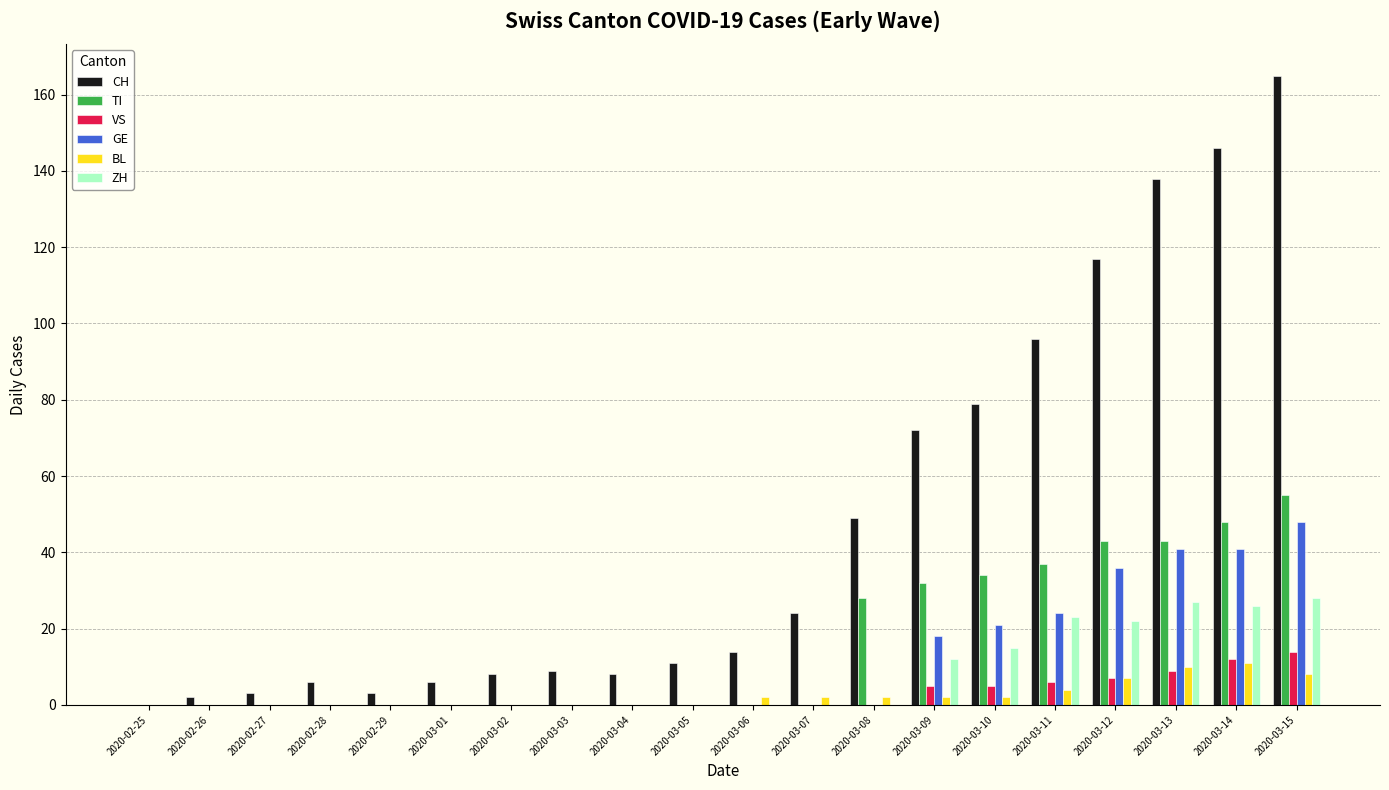

The GE series shows 24 at 2020-03-11. True or false?

True